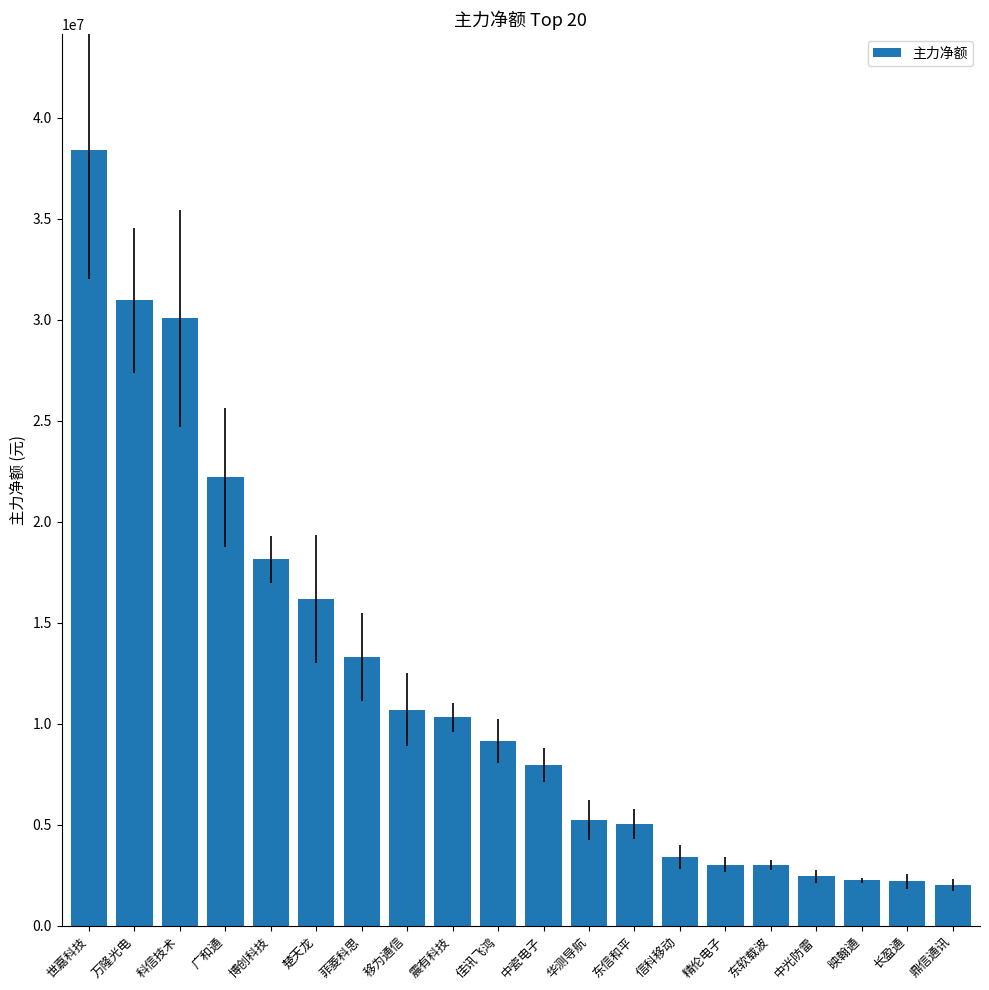

What is the difference between the second highest and minimum values?

28924606